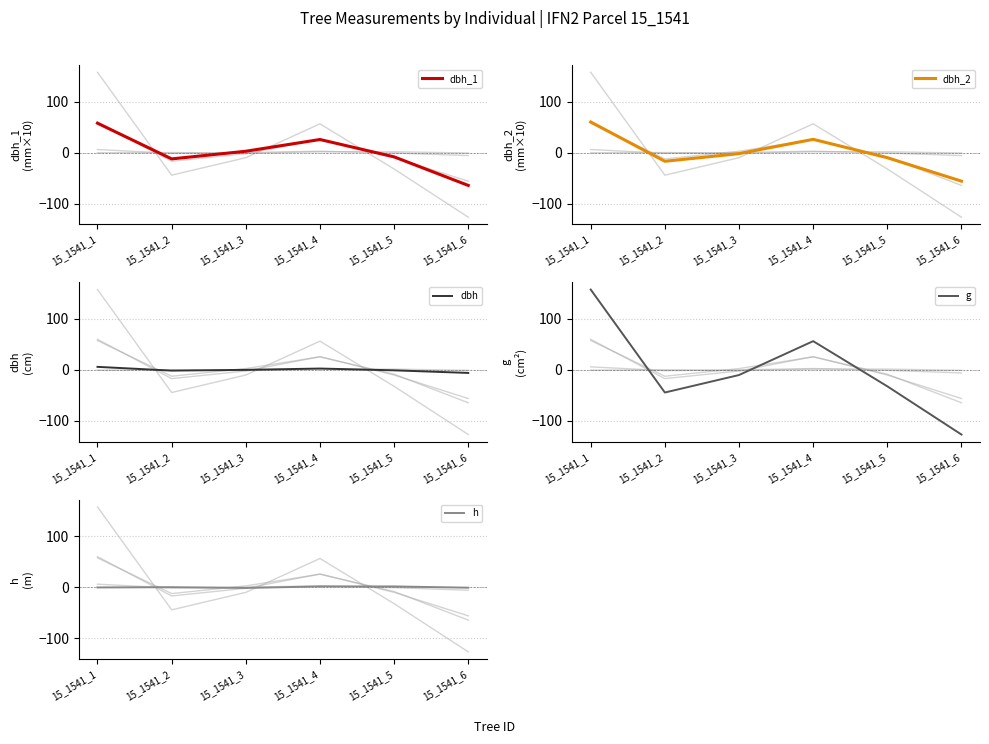

List the series in order of their peak value, highest first.

g, dbh_2, dbh_1, dbh, h